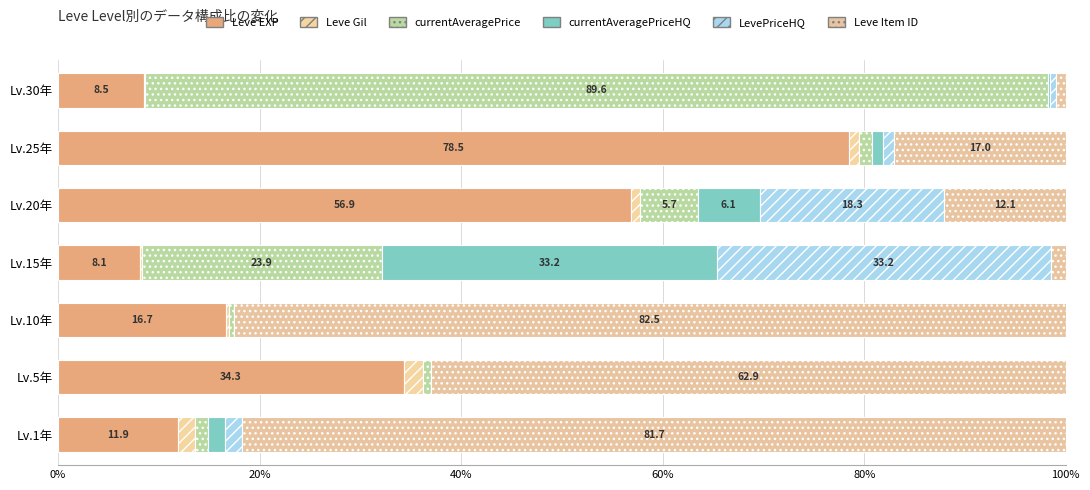

How many values in the Leve EXP series exceed 16?

4